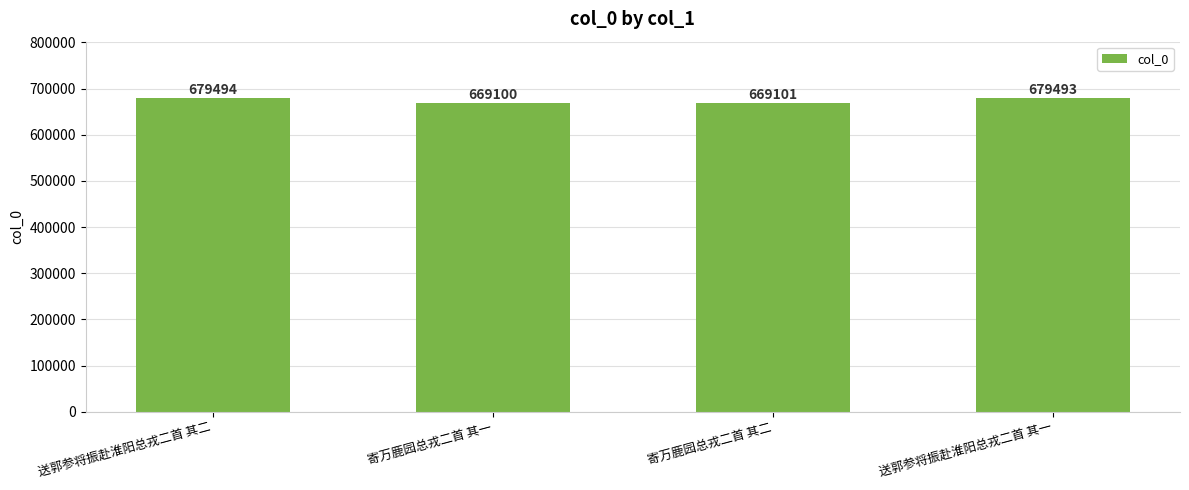

What is the difference between the maximum and minimum values?

10394